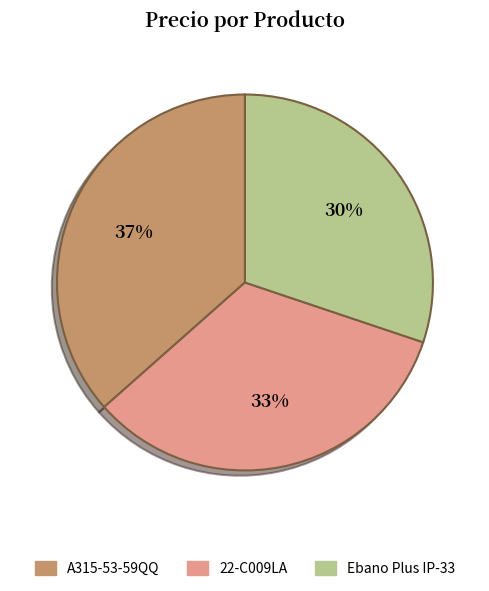

Which slice is the largest?

A315-53-59QQ